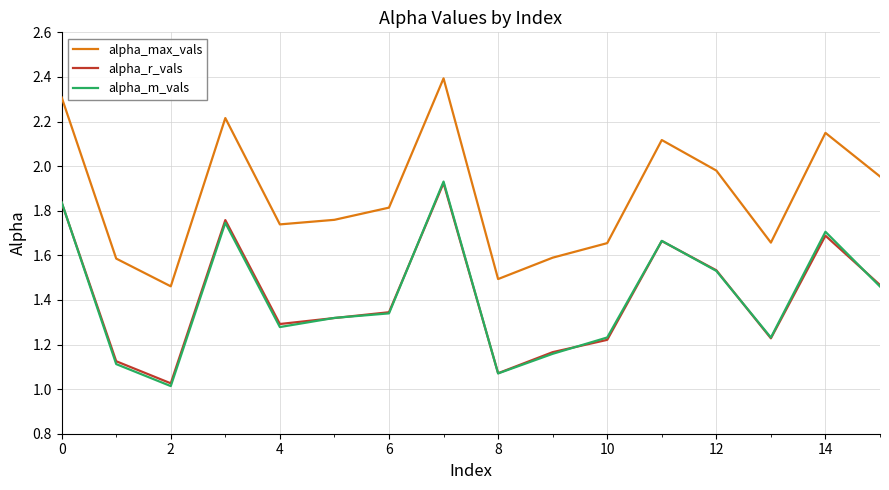

What is the maximum value shown in the chart?

2.4